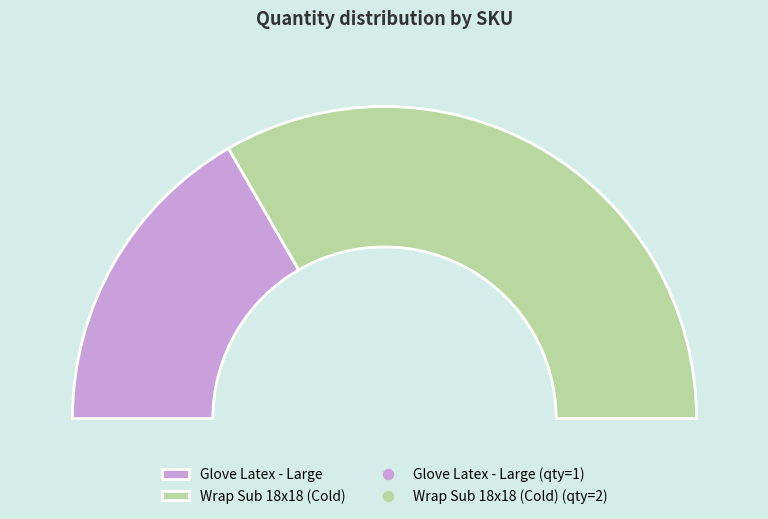

Is it true that 1847 is 59% of the pie?

False